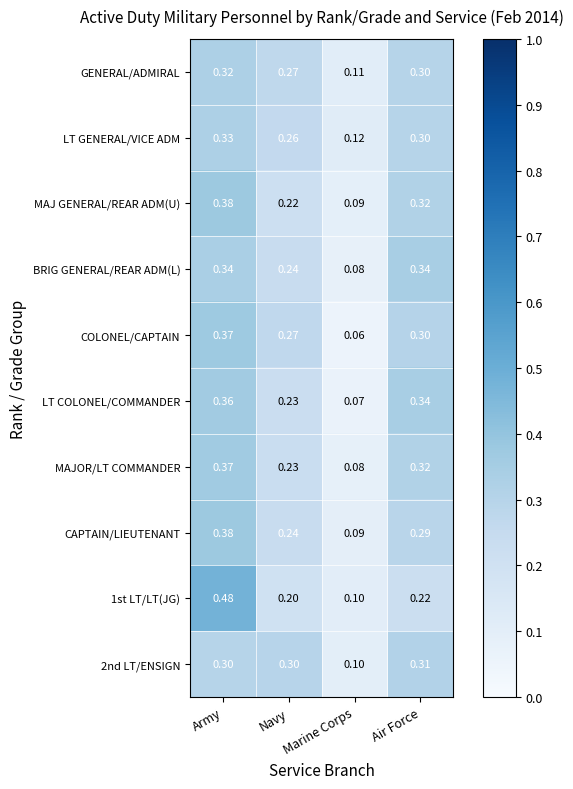

Count the number of categories in the chart.

4